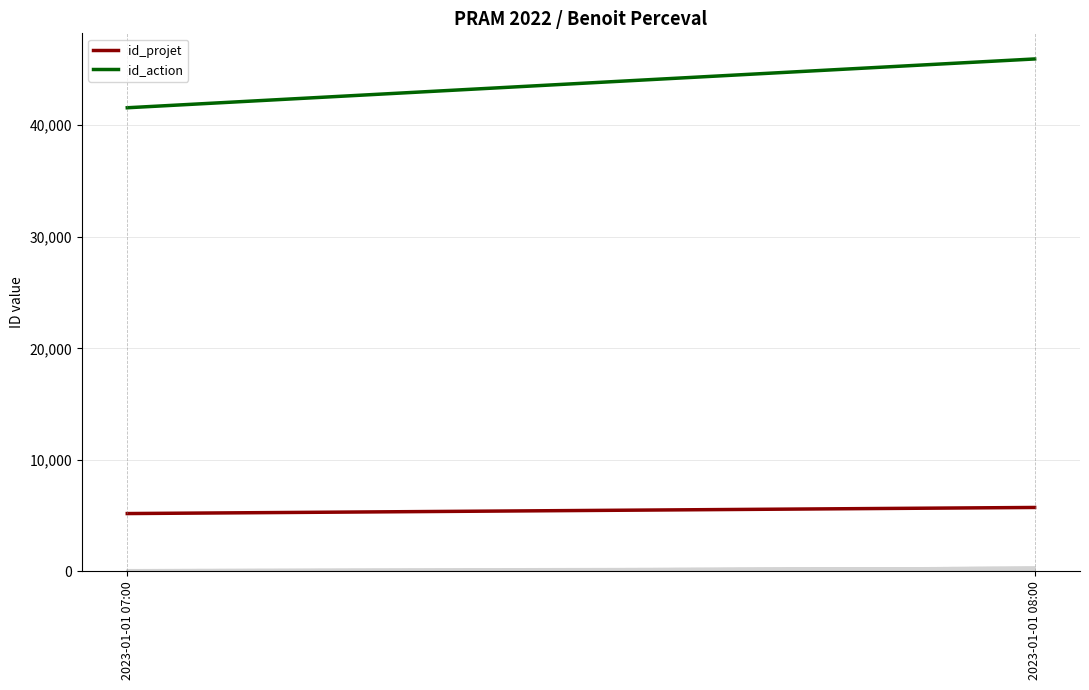

At how many categories does at least one series exceed 8261?

2